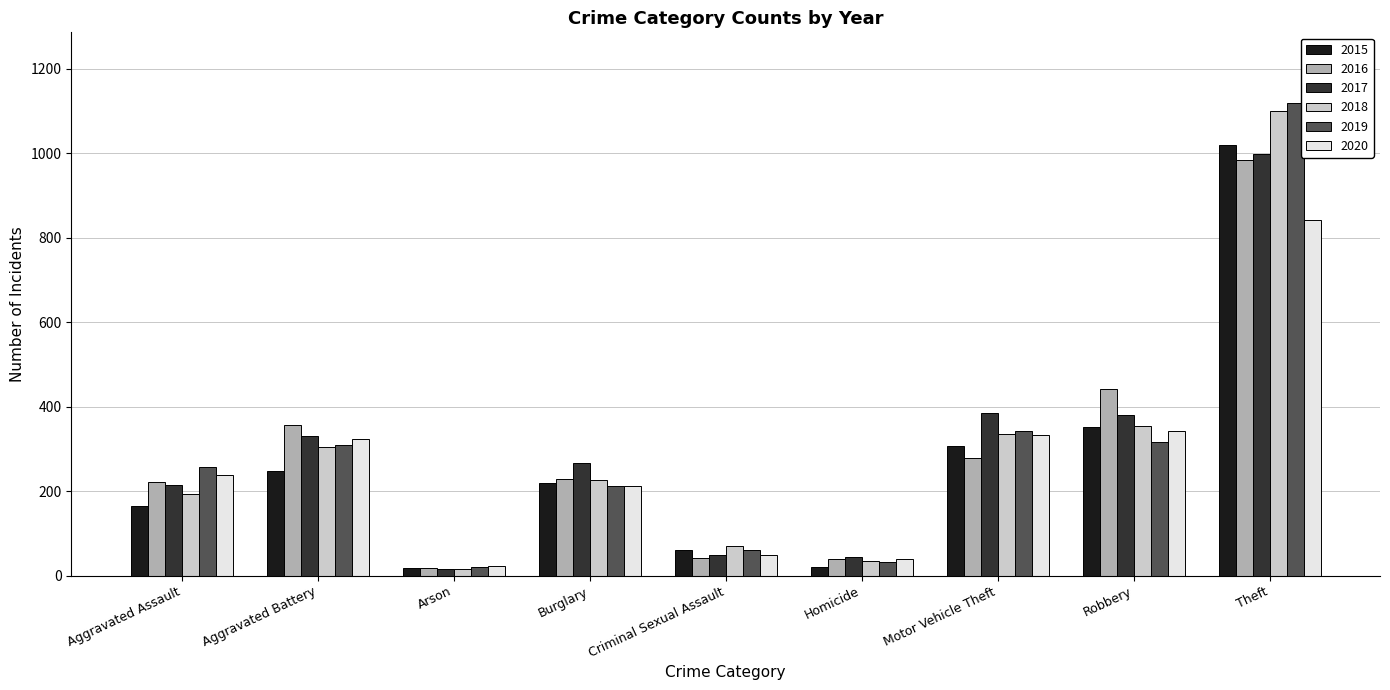

Where is 2017 nearest to the value 506?

Motor Vehicle Theft